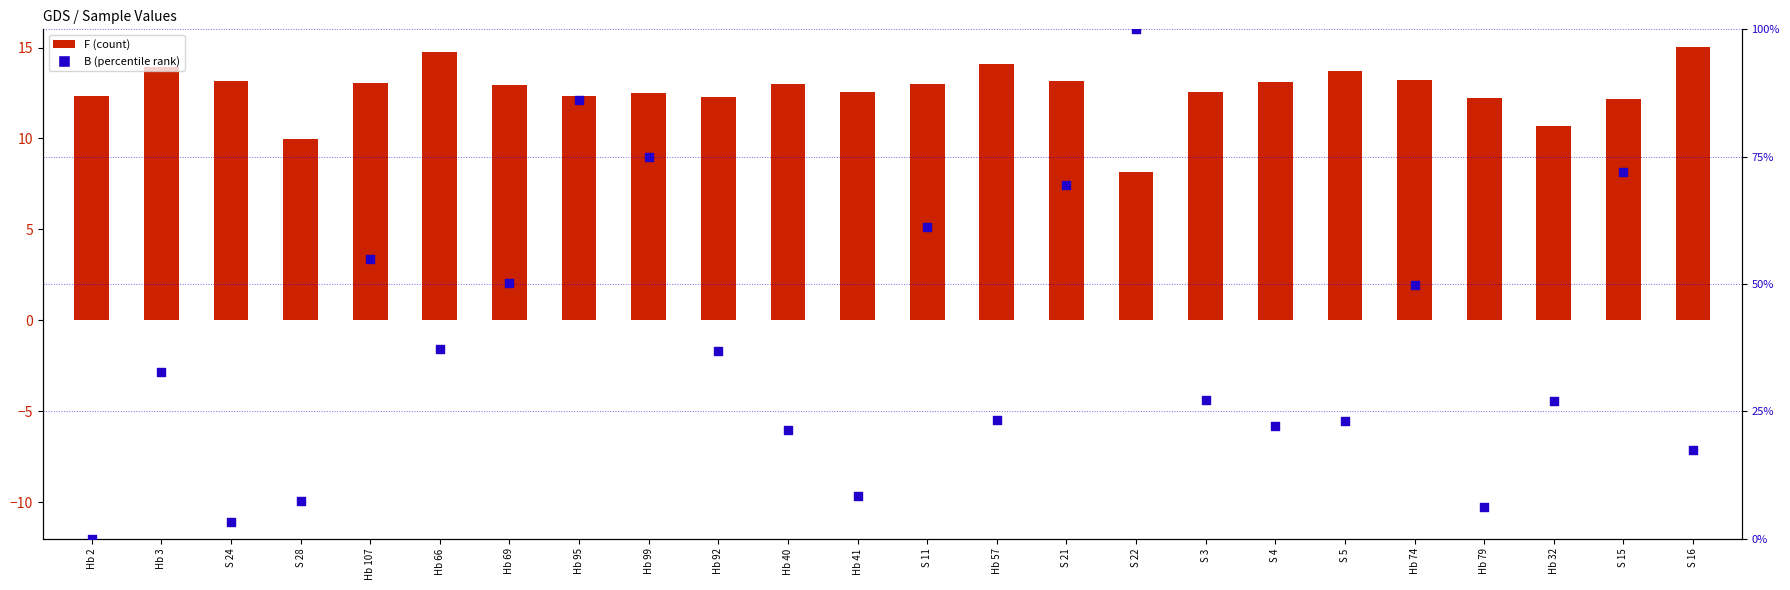

Which series has the largest total across all categories?

B (normalized)